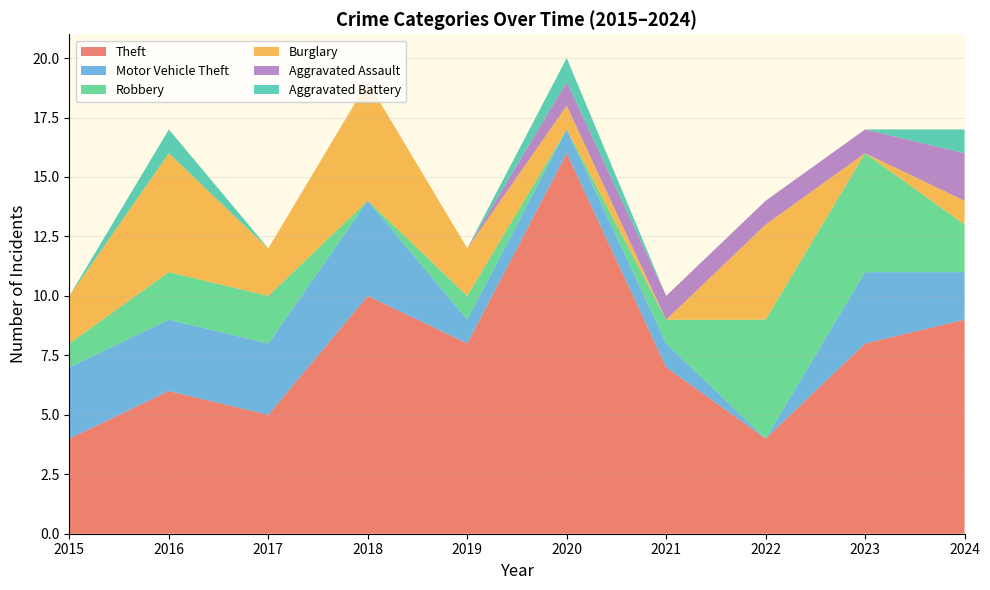

Reading right to left, what are all the values shown in this chart?

Theft: 2024=9	2023=8	2022=4	2021=7	2020=16	2019=8	2018=10	2017=5	2016=6	2015=4
Motor Vehicle Theft: 2024=2	2023=3	2022=0	2021=1	2020=1	2019=1	2018=4	2017=3	2016=3	2015=3
Robbery: 2024=2	2023=5	2022=5	2021=1	2020=0	2019=1	2018=0	2017=2	2016=2	2015=1
Burglary: 2024=1	2023=0	2022=4	2021=0	2020=1	2019=2	2018=5	2017=2	2016=5	2015=2
Aggravated Assault: 2024=2	2023=1	2022=1	2021=1	2020=1	2019=0	2018=0	2017=0	2016=0	2015=0
Aggravated Battery: 2024=1	2023=0	2022=0	2021=0	2020=1	2019=0	2018=0	2017=0	2016=1	2015=0